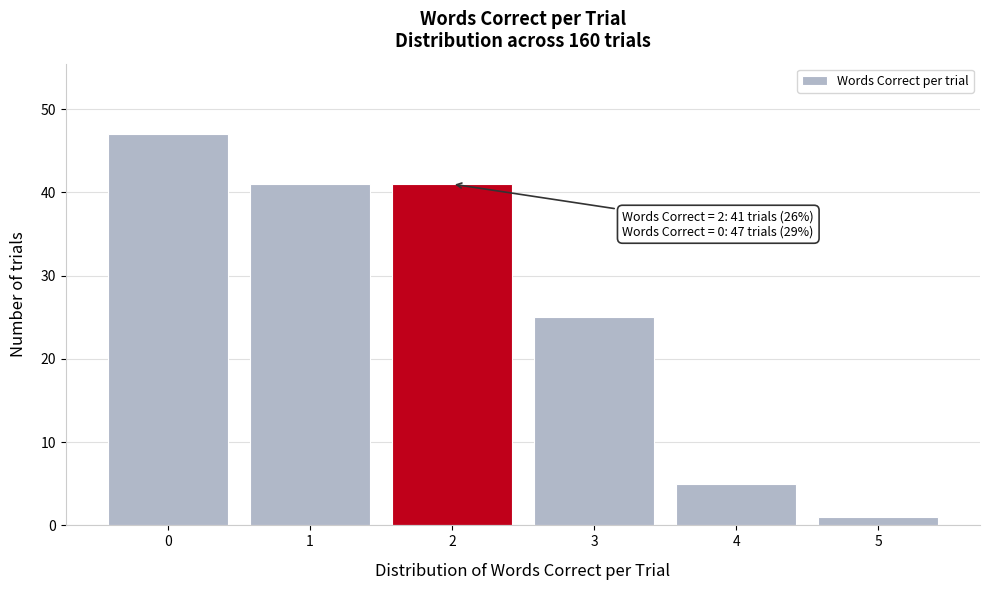

Reading left to right, list all the values displayed in this chart.

47	41	41	25	5	1